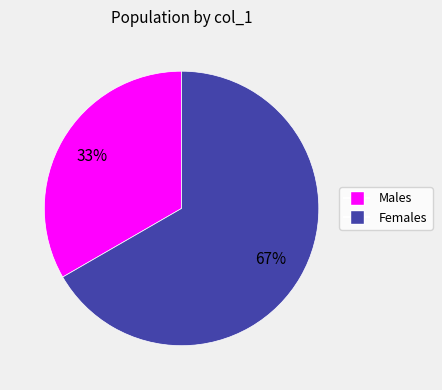

Is there a majority slice in this chart?

Yes